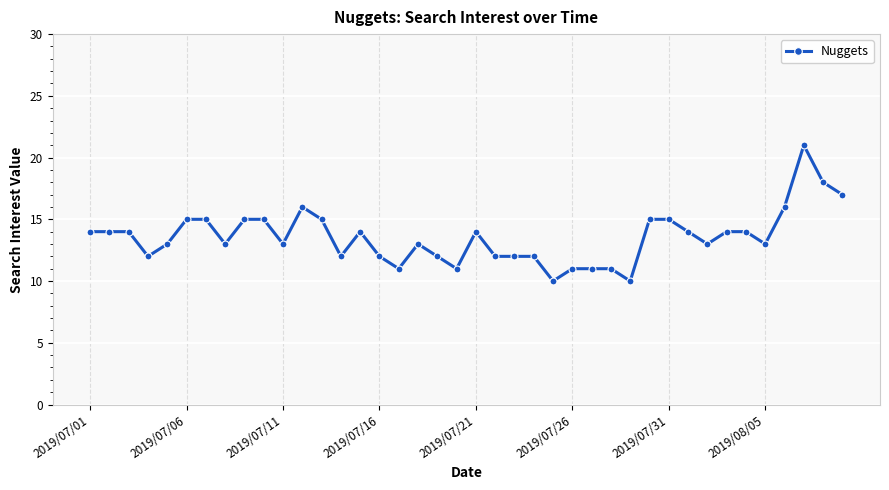

What is the difference between the maximum and minimum values?

11